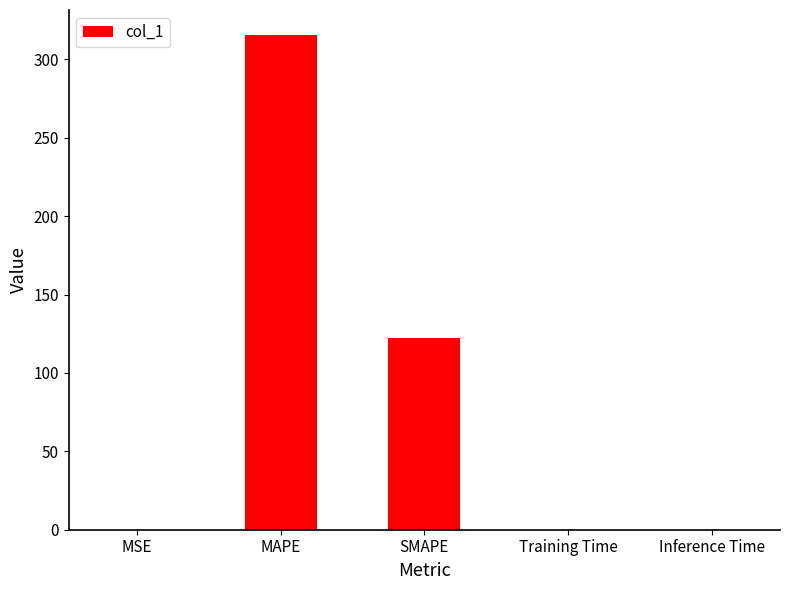

The value at SMAPE is 69.9. True or false?

False